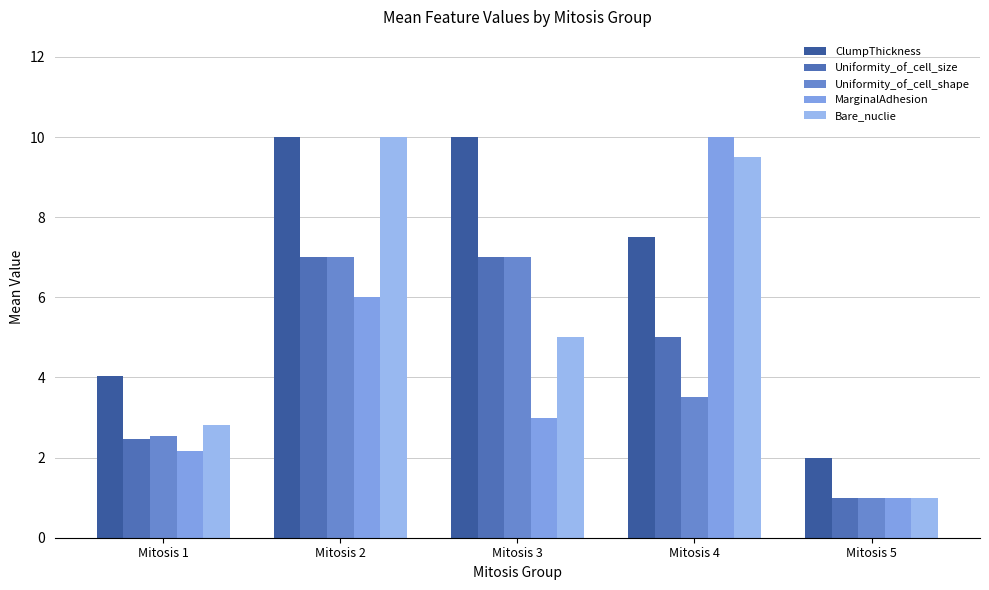

What are all the series names shown in the legend?

ClumpThickness, Uniformity_of_cell_size, Uniformity_of_cell_shape, MarginalAdhesion, Bare_nuclie